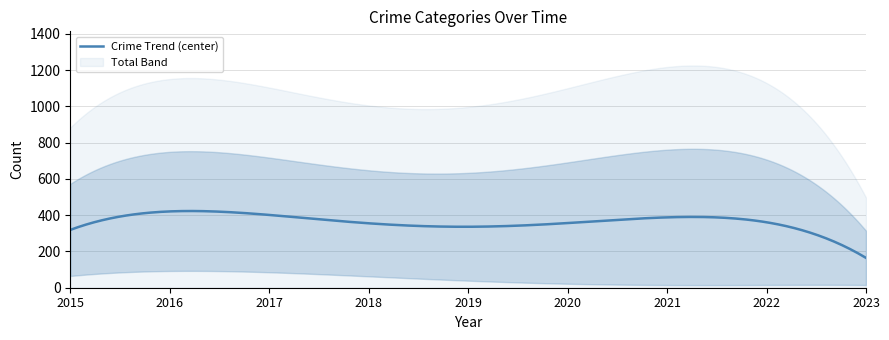

Does the chart display data point markers on the line(s)?

No